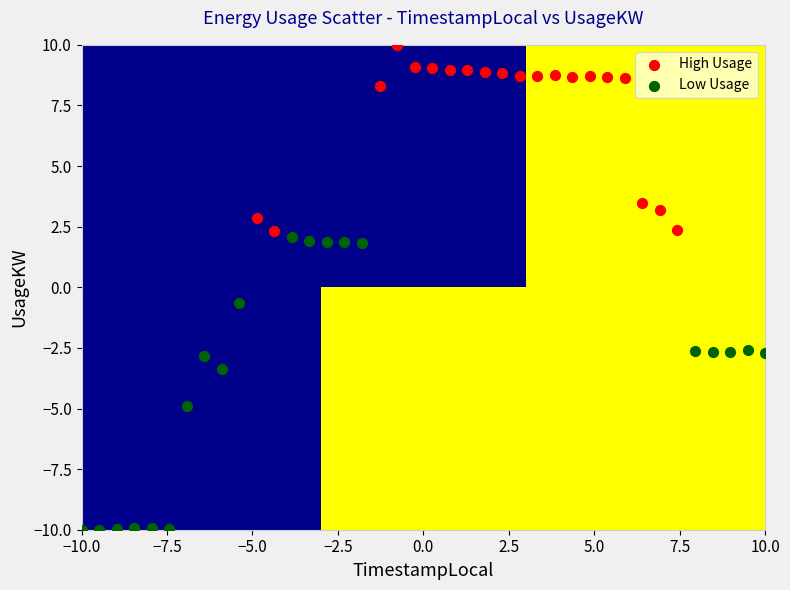

Which series reaches the maximum Y coordinate?

High Usage